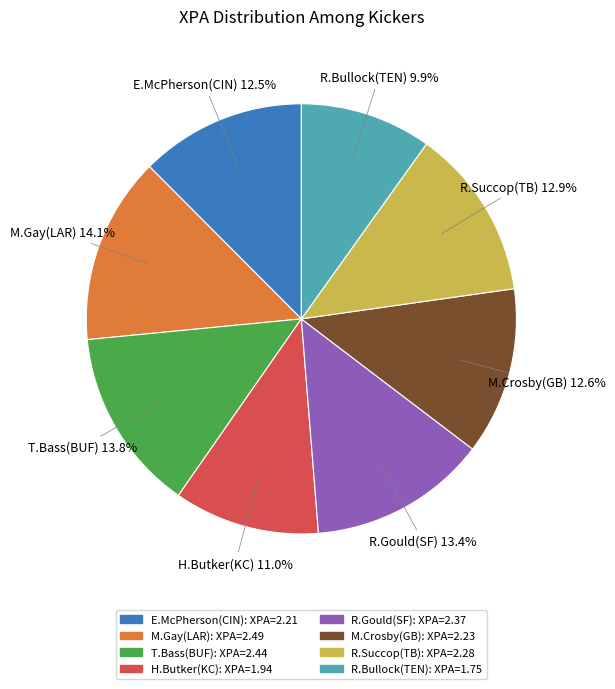

Is there any slice that represents more than half of the pie?

No